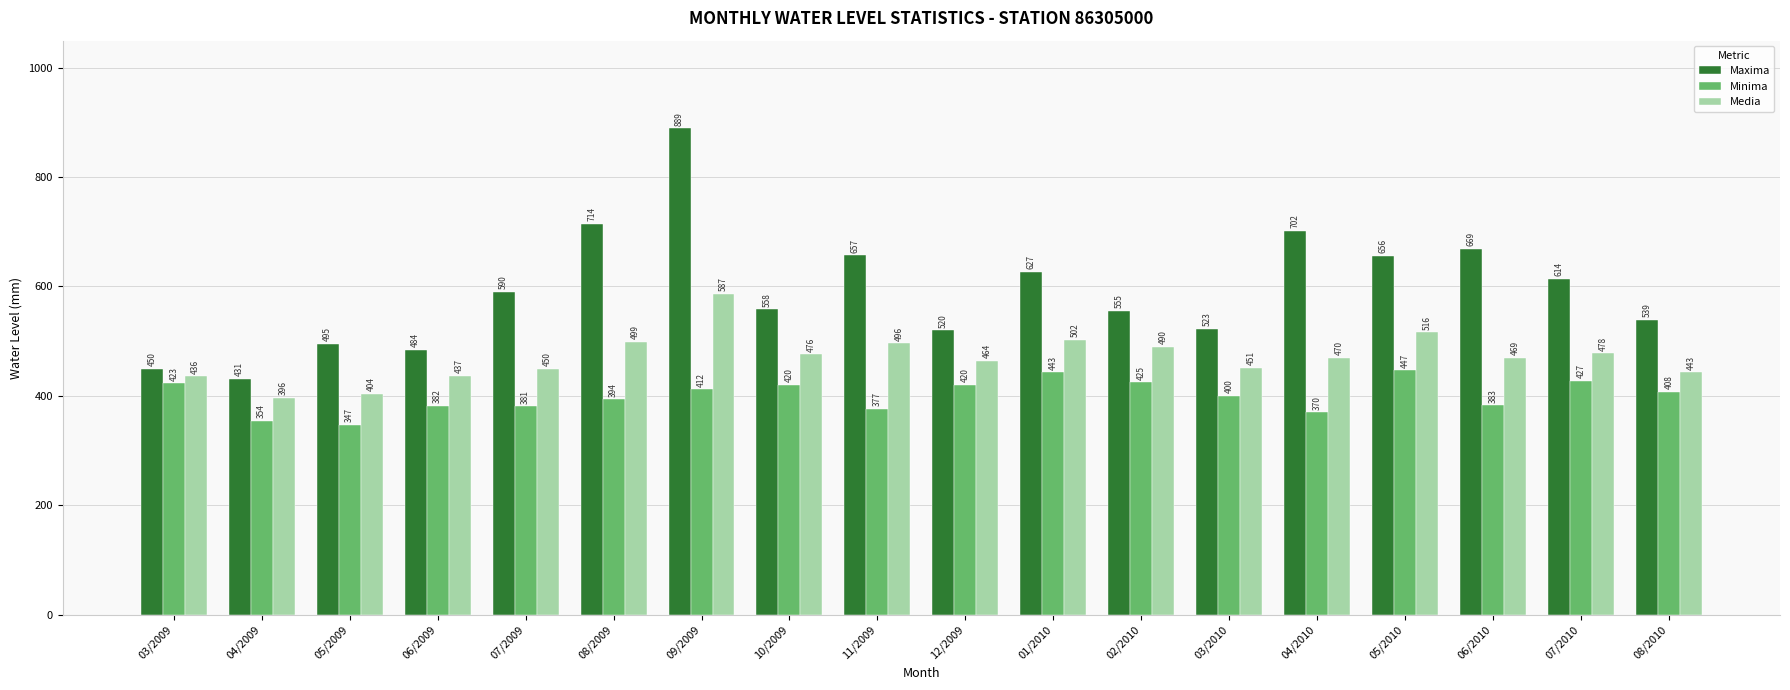

Which series changed the most between 05/2009 and 04/2010?

Maxima